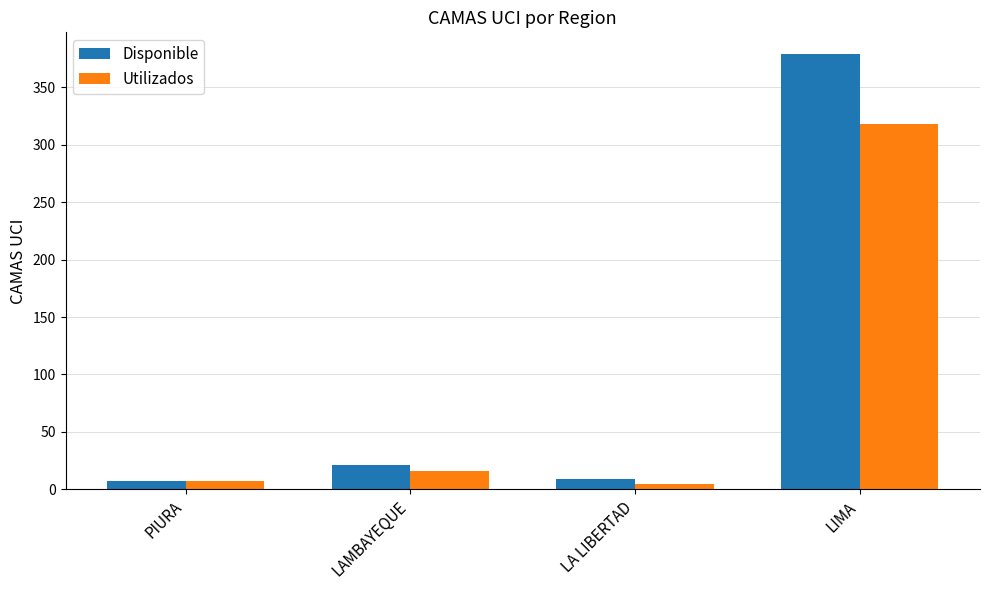

Is it true that Disponible equals 379 at LIMA?

True